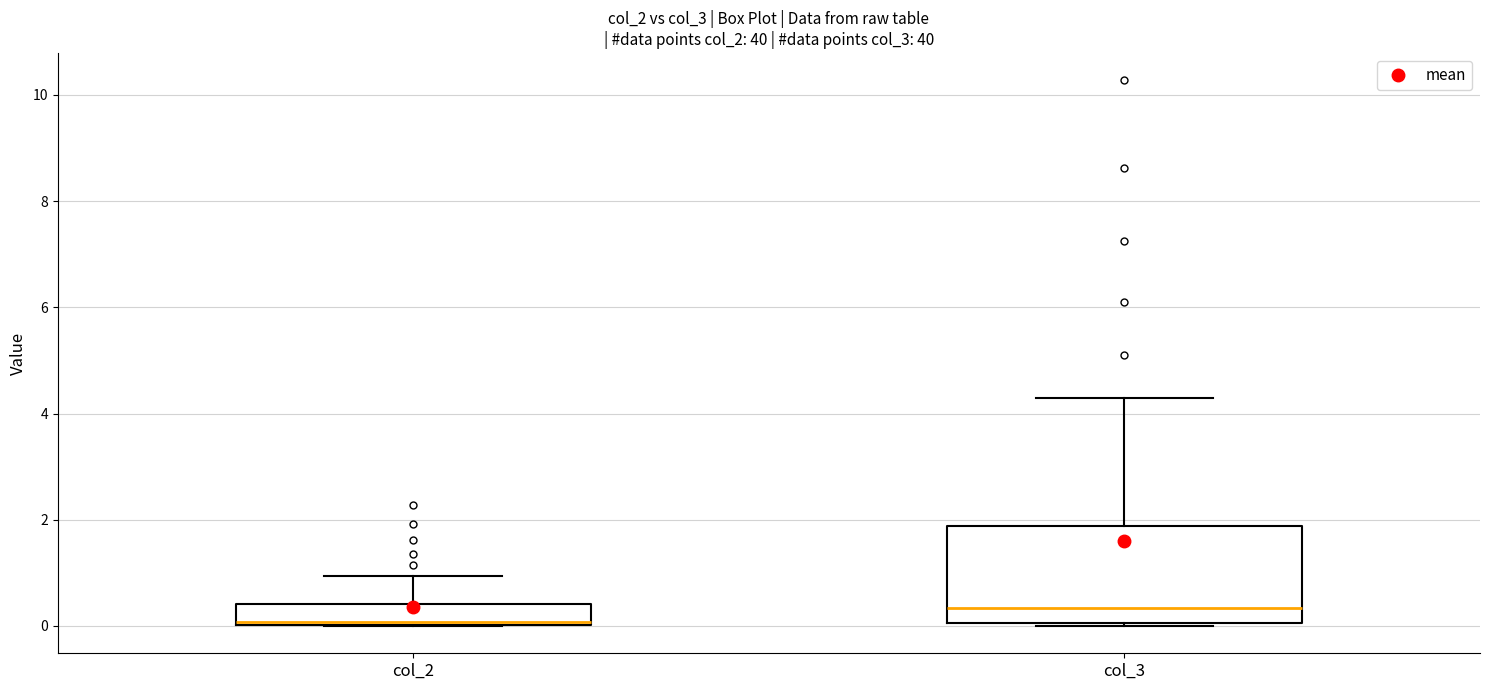

Which box has the highest median line?

col_3